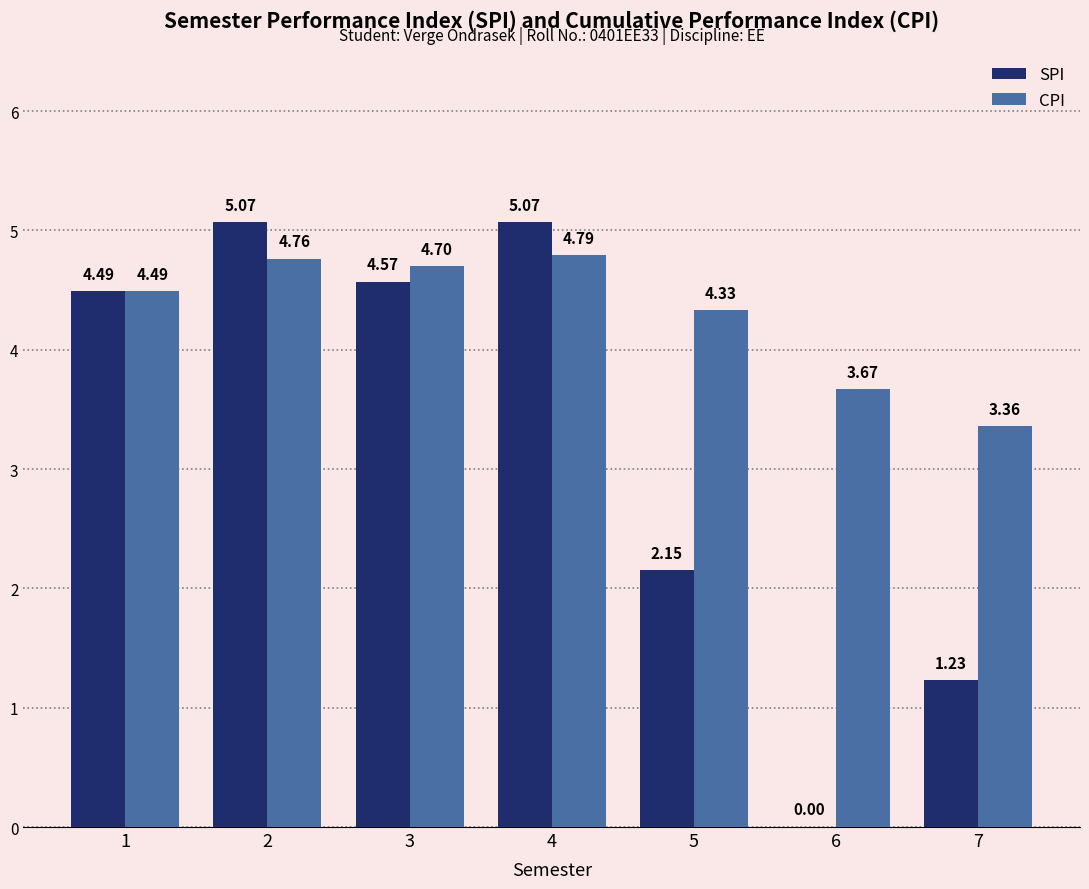

What is the sum of the SPI values at 1 and 4?

9.6